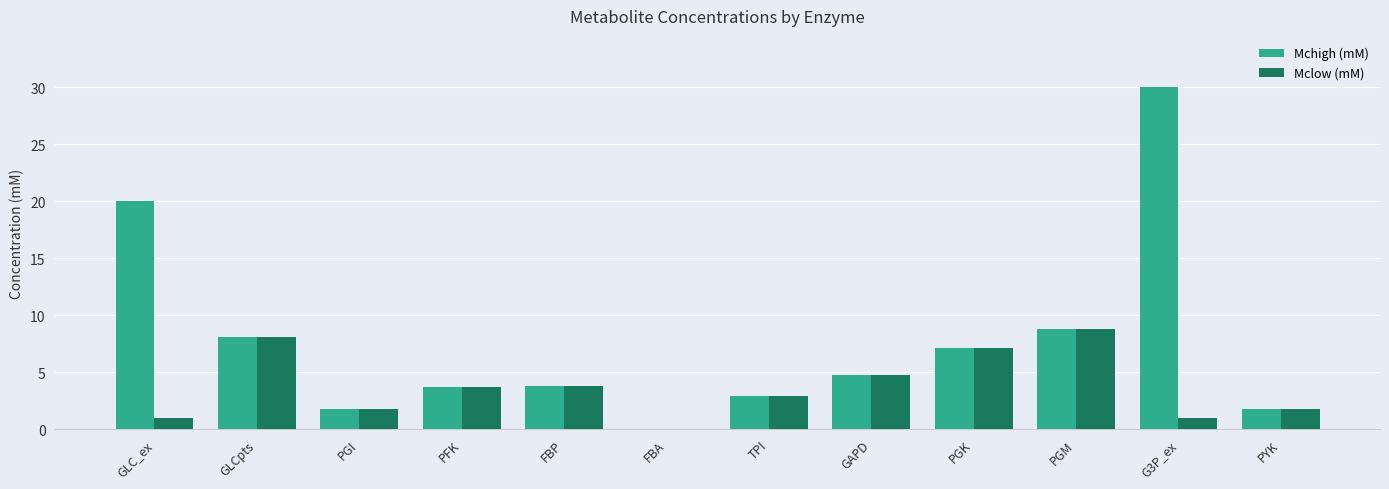

What are all the series names shown in the legend?

Mchigh (mM), Mclow (mM)